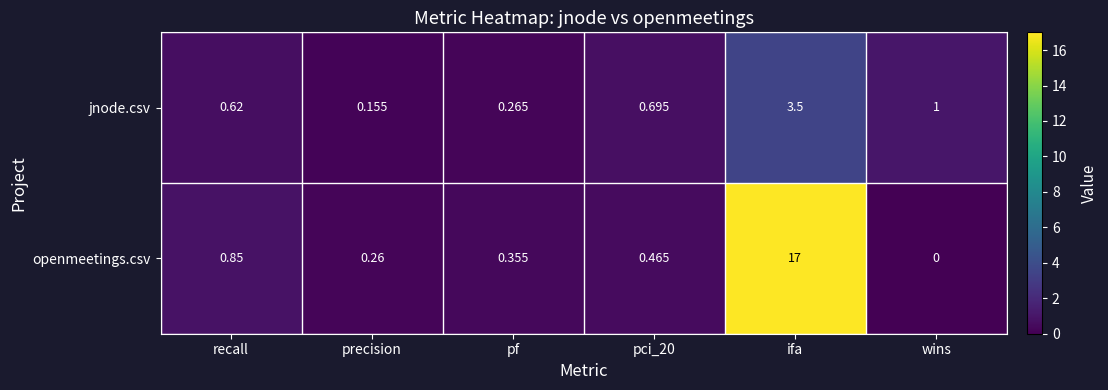

Rank the series by their maximum value, from highest to lowest.

openmeetings.csv, jnode.csv